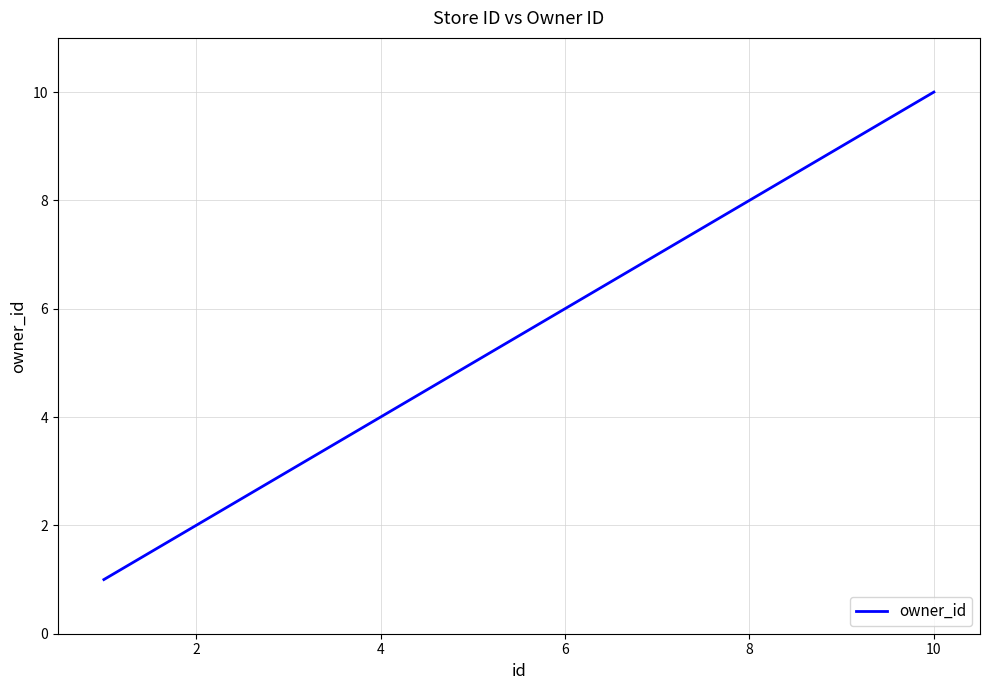

What is the difference between the maximum and minimum values?

9